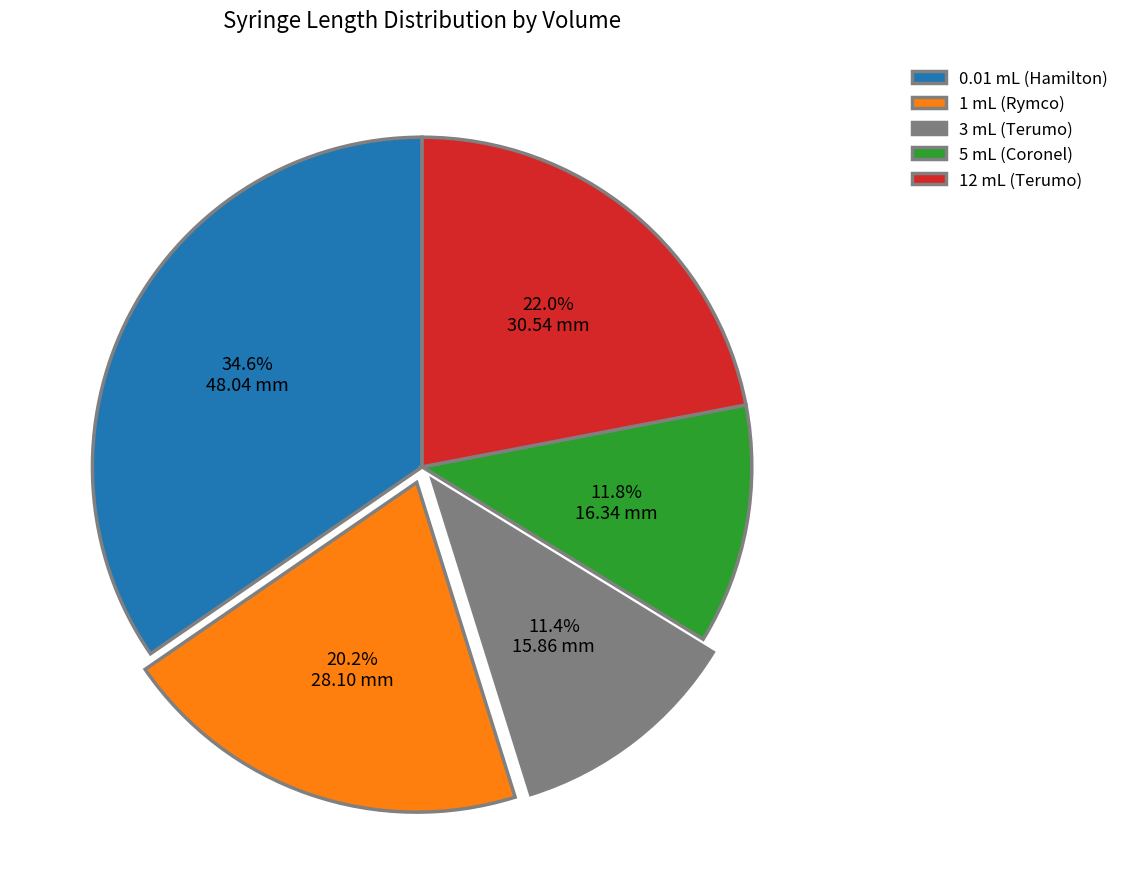

To the nearest percent, what portion does 1 mL (Rymco) represent?

20%